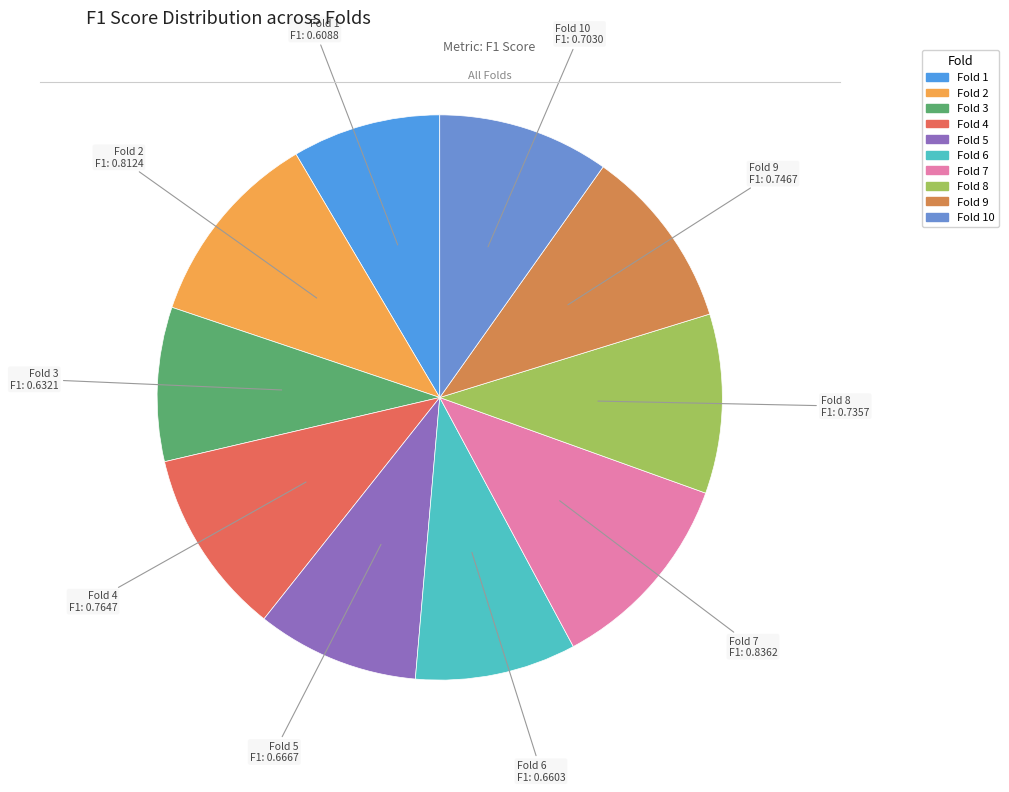

Which category has the biggest portion of the pie?

Fold 7